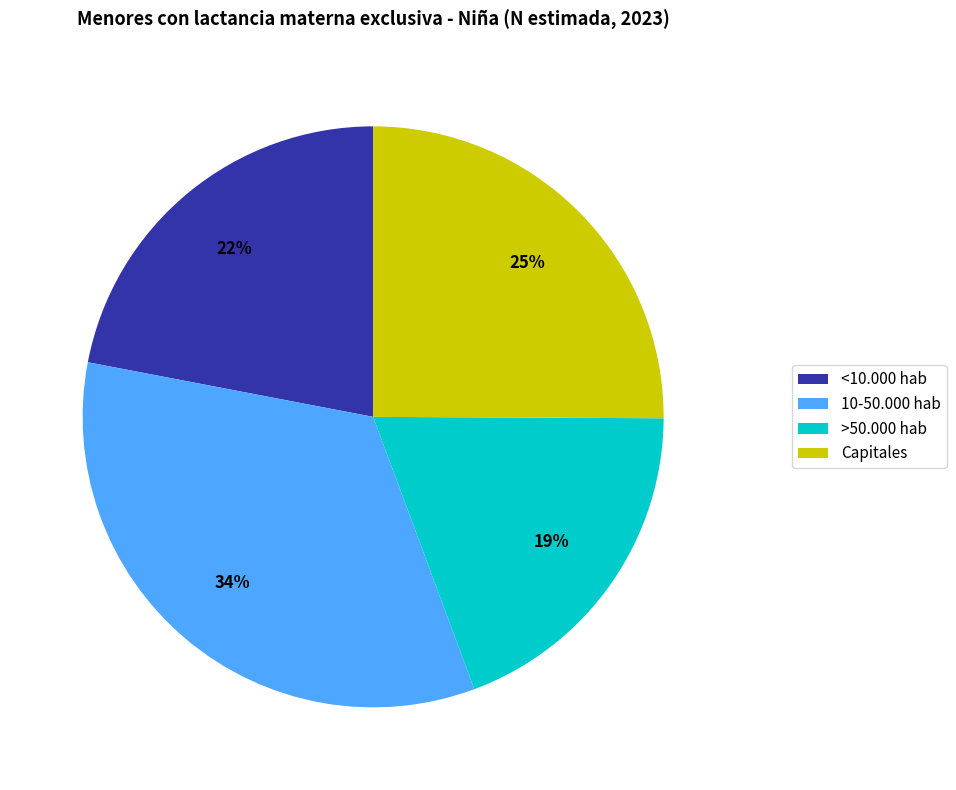

Is the sum of 10-50.000 hab and <10.000 hab greater than half?

Yes